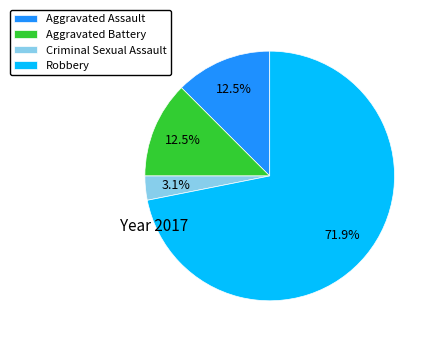

Is there a majority slice in this chart?

Yes